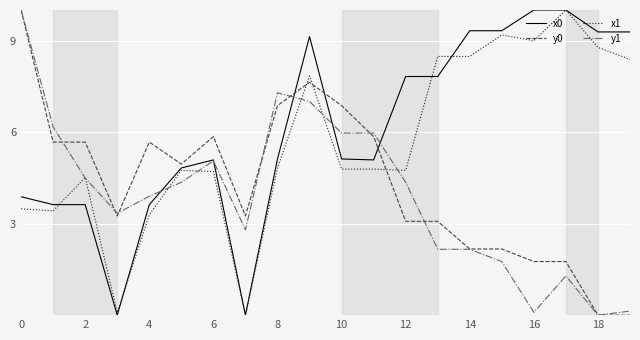

Which series has the largest total across all categories?

x0